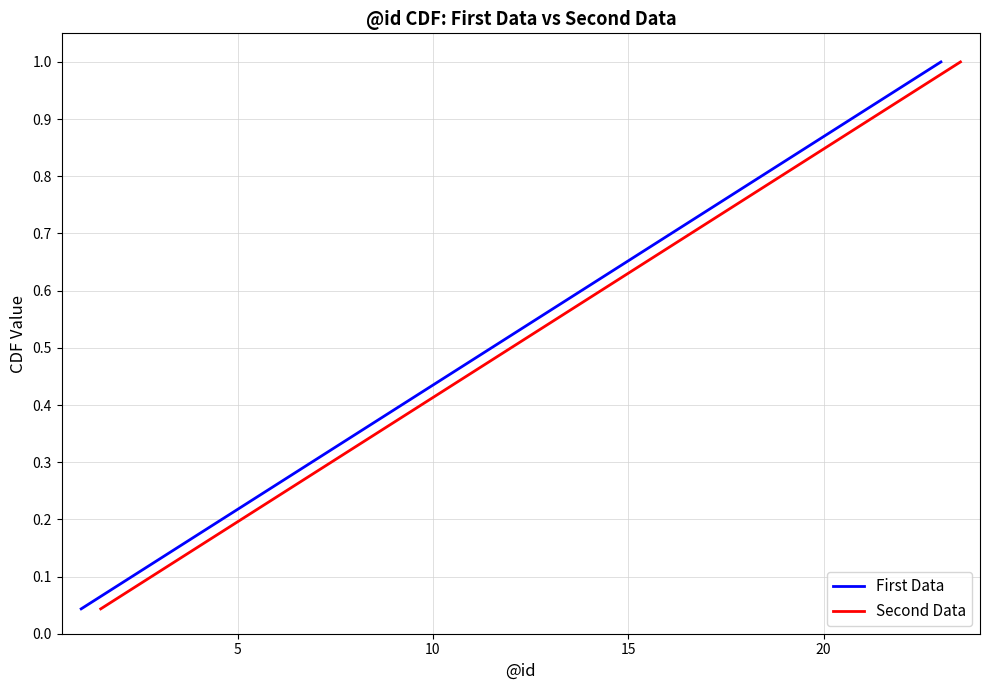

The First Data series shows 0.2 at 15. True or false?

False